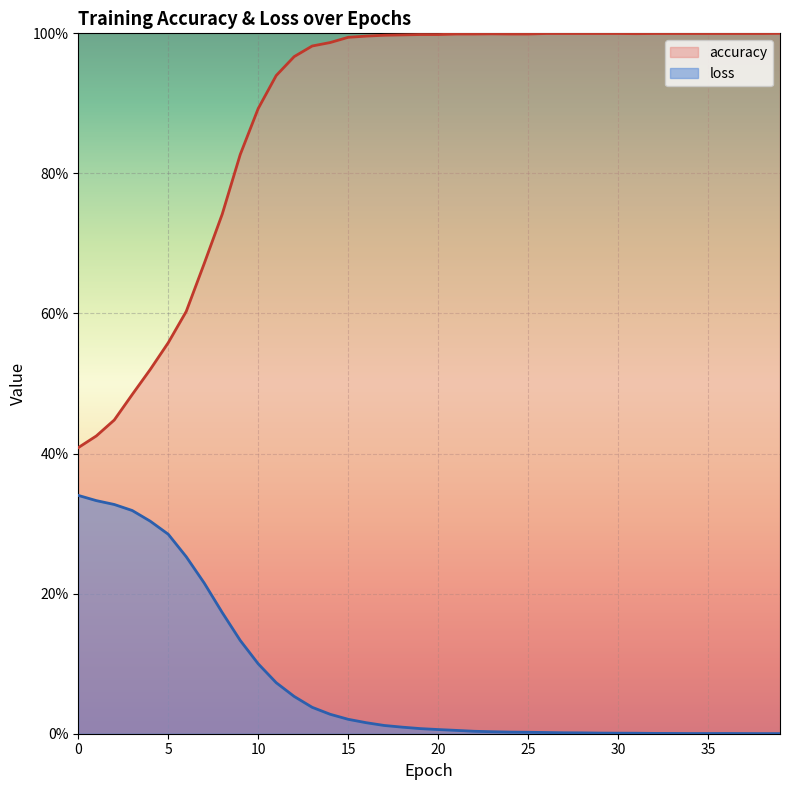

Where is the first local minimum for loss?

34